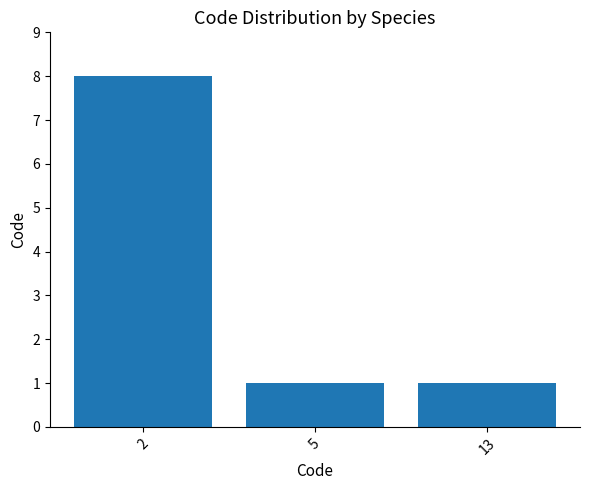

Count the values in the range 1 to 8.

3